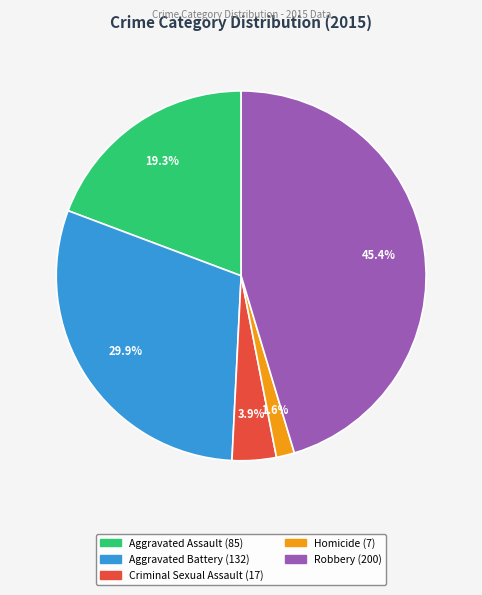

Which has a higher value, Homicide or Robbery?

Robbery